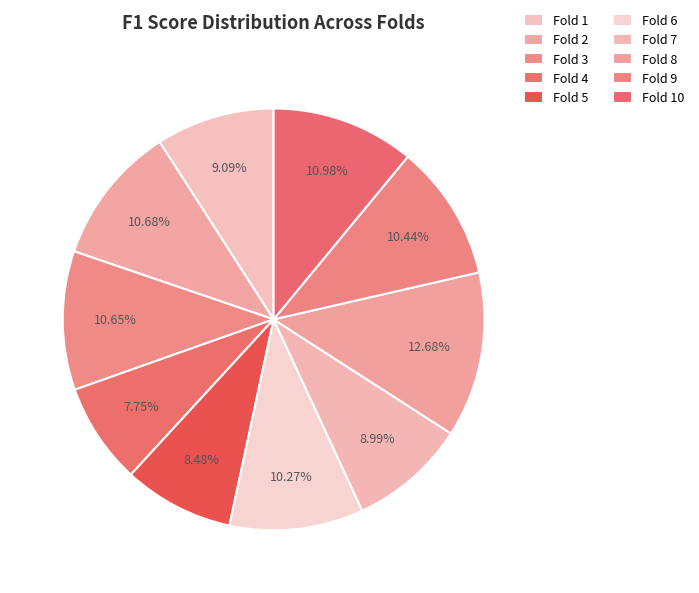

How many slices are in this pie chart?

10